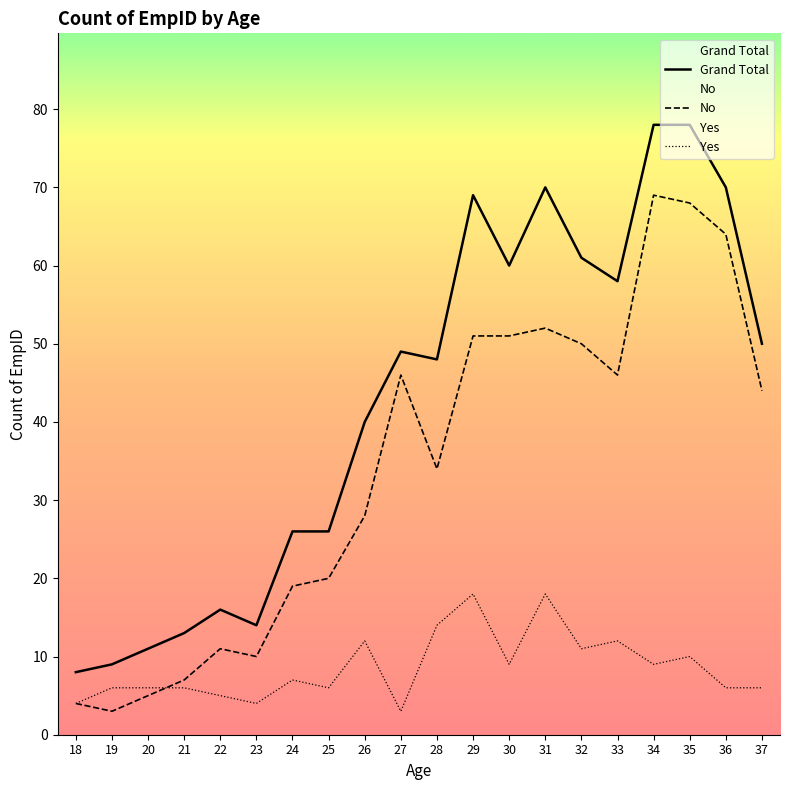

True or false: Grand Total and No intersect in this chart.

False